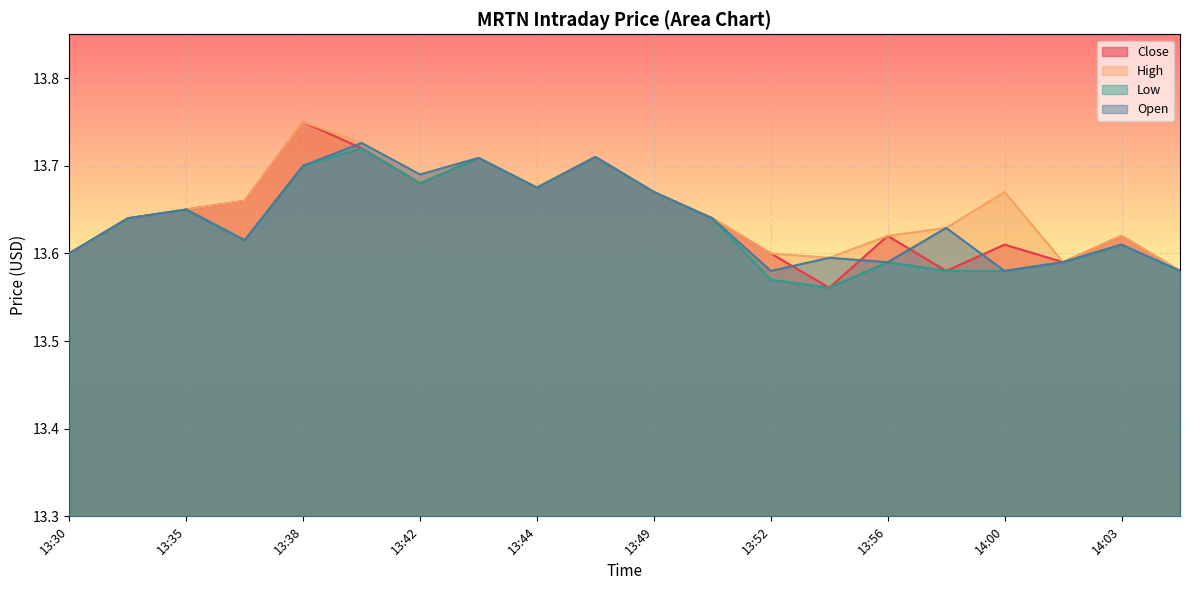

Reading right to left, extract all data points from this chart.

Close: 13.6	13.6	13.6	13.6	13.6	13.6	13.6	13.6	13.6	13.7	13.7	13.7	13.7	13.7	13.7	13.8	13.7	13.6	13.6	13.6
High: 13.6	13.6	13.6	13.7	13.6	13.6	13.6	13.6	13.6	13.7	13.7	13.7	13.7	13.7	13.7	13.8	13.7	13.6	13.6	13.6
Low: 13.6	13.6	13.6	13.6	13.6	13.6	13.6	13.6	13.6	13.7	13.7	13.7	13.7	13.7	13.7	13.7	13.6	13.6	13.6	13.6
Open: 13.6	13.6	13.6	13.6	13.6	13.6	13.6	13.6	13.6	13.7	13.7	13.7	13.7	13.7	13.7	13.7	13.6	13.6	13.6	13.6